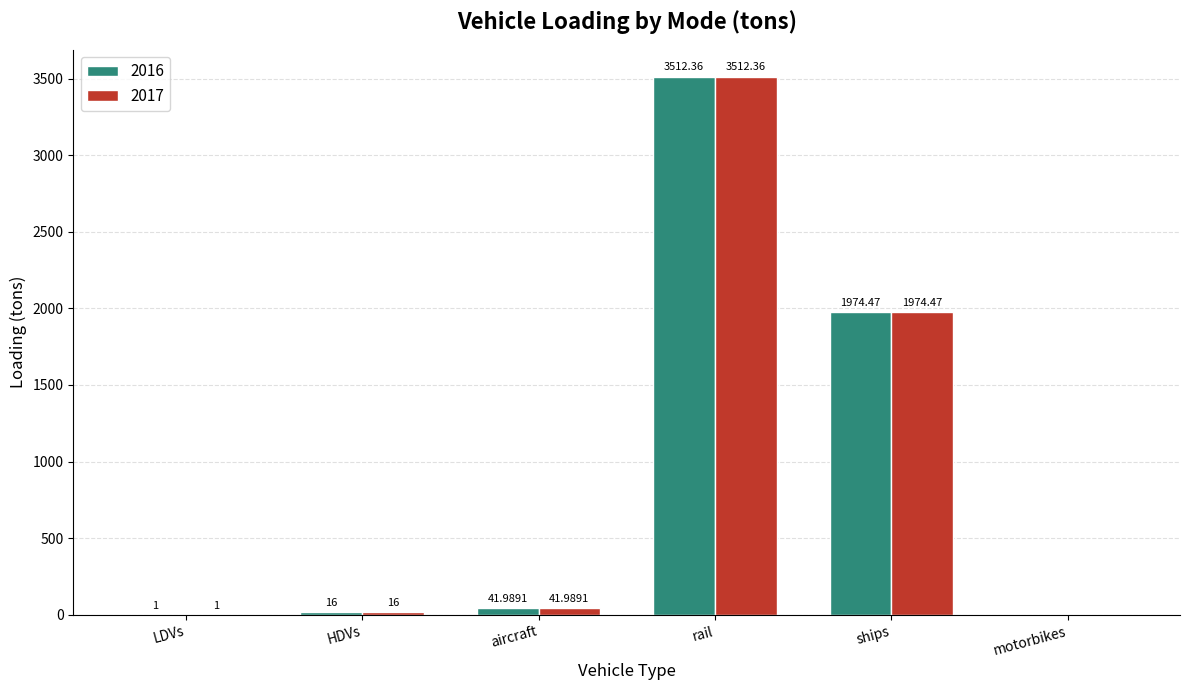

What is the total value across all series at aircraft?

84.0